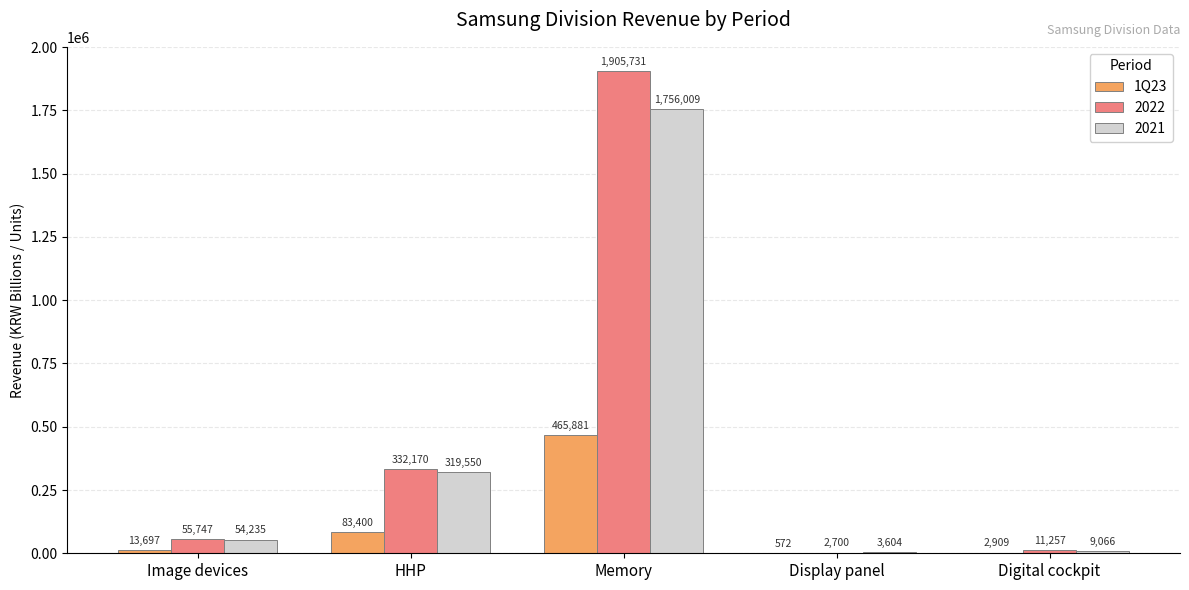

True or false: 2022 has a value of 55747 at Image devices.

True